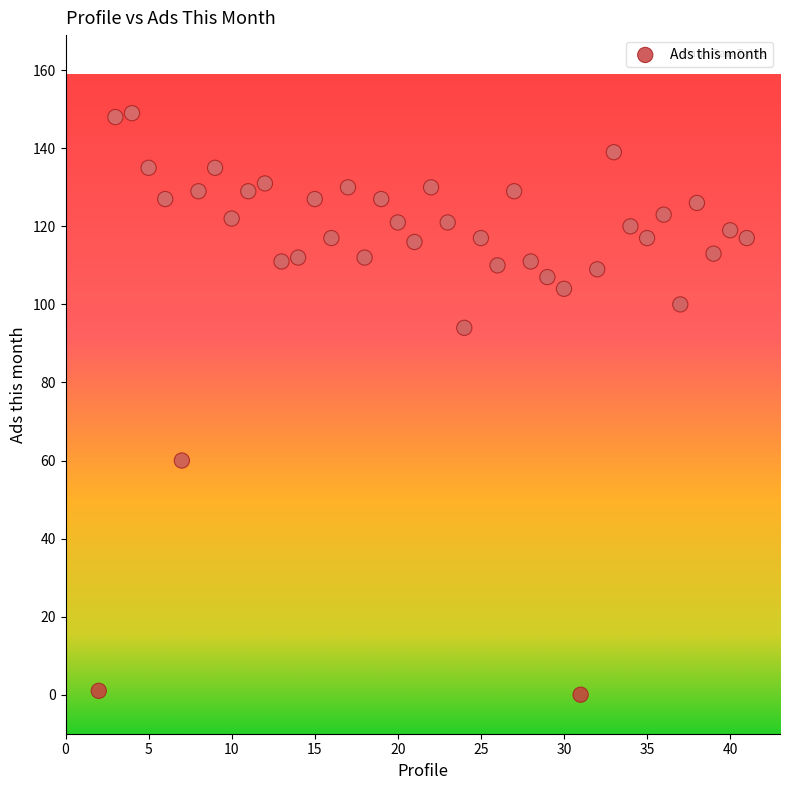

What is the range of X values (max minus min)?

39